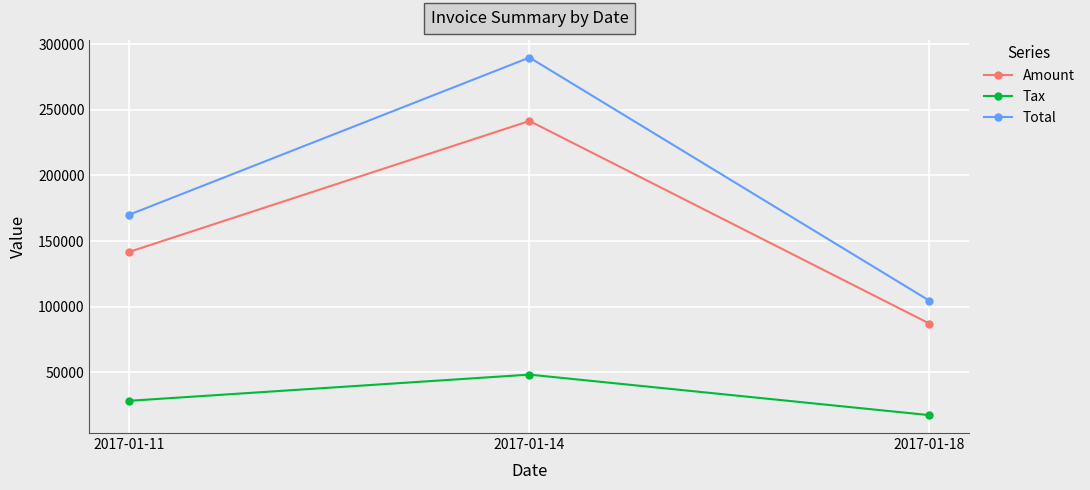

How many lines are shown in the chart?

3